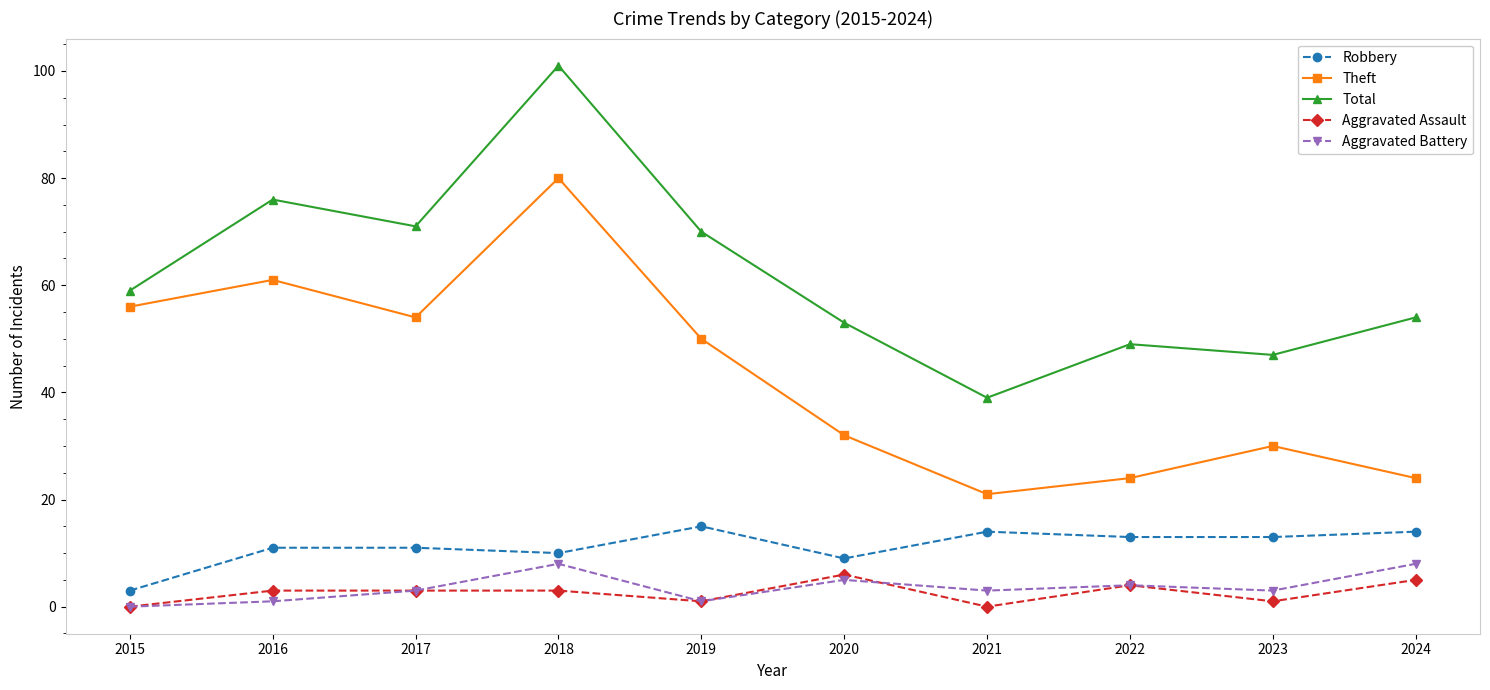

Does the chart display data point markers on the line(s)?

Yes